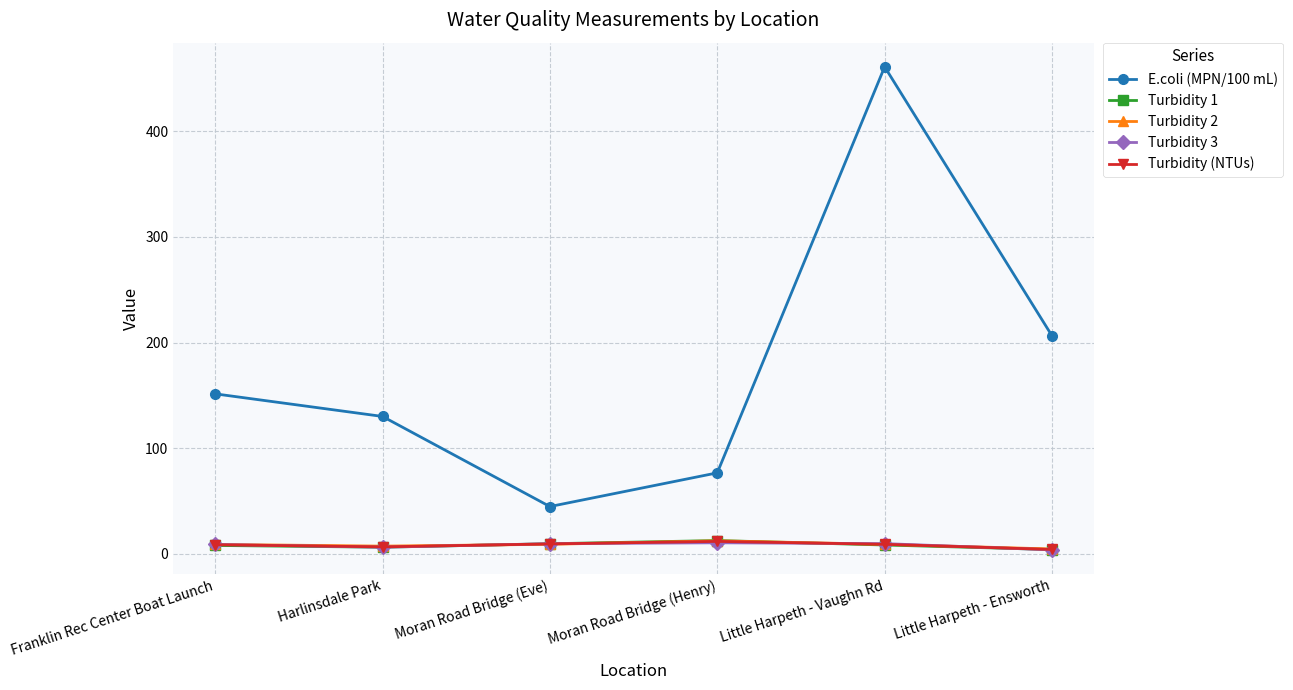

What is the difference between the maximum and second lowest values in the Turbidity (NTUs) series?

5.2